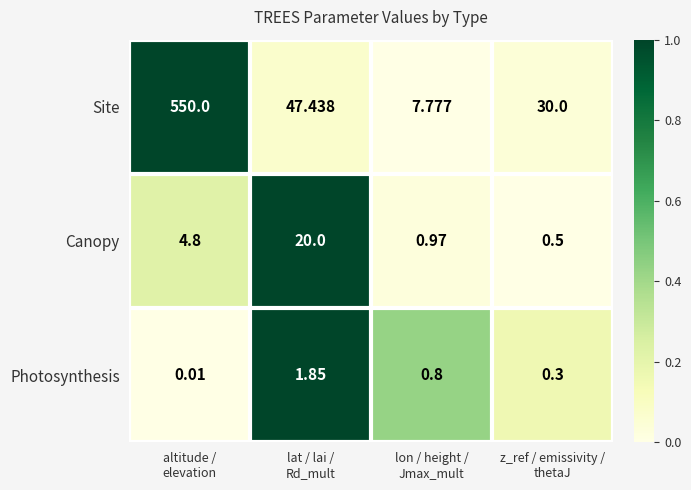

Which series has the largest total across all categories?

Site